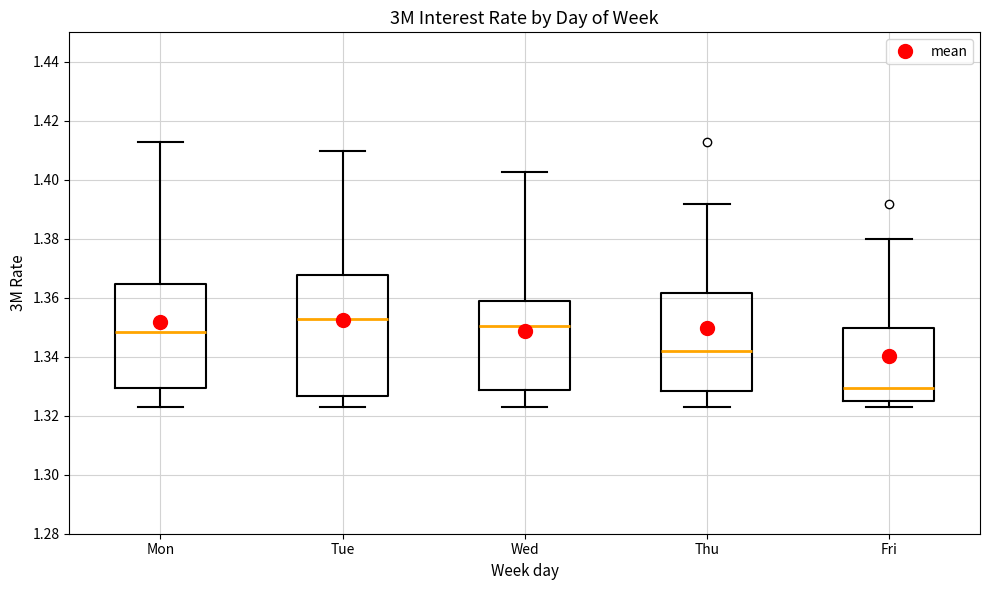

Which box's median line is the highest?

Tue